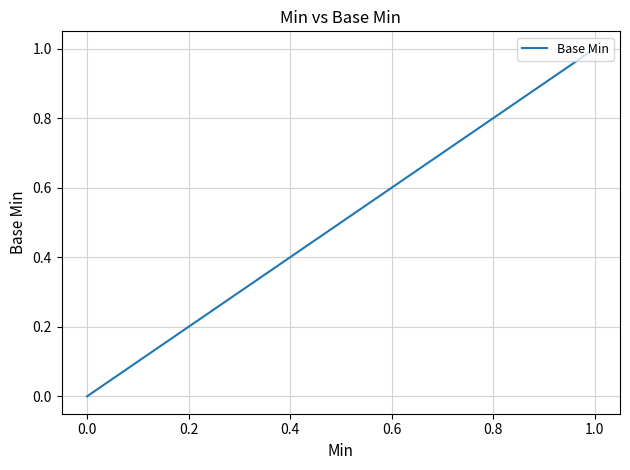

Does the chart have visible grid lines?

Yes